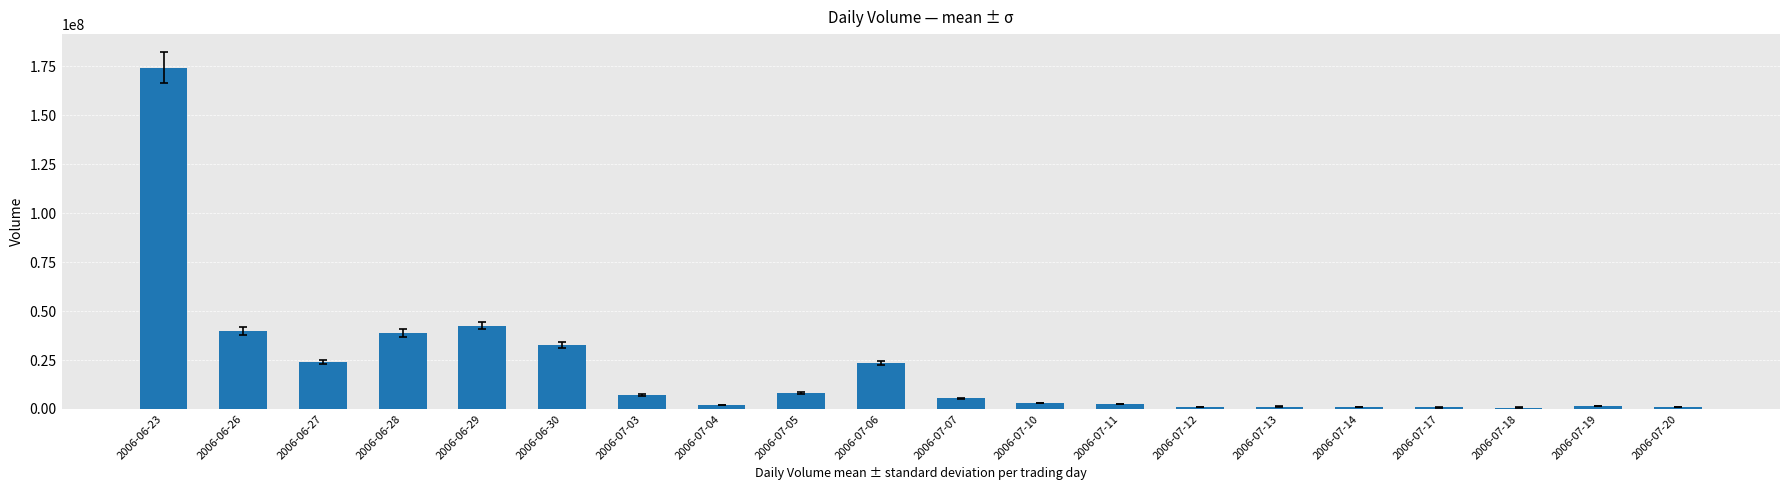

Which category has the highest value across all series?

2006-06-23